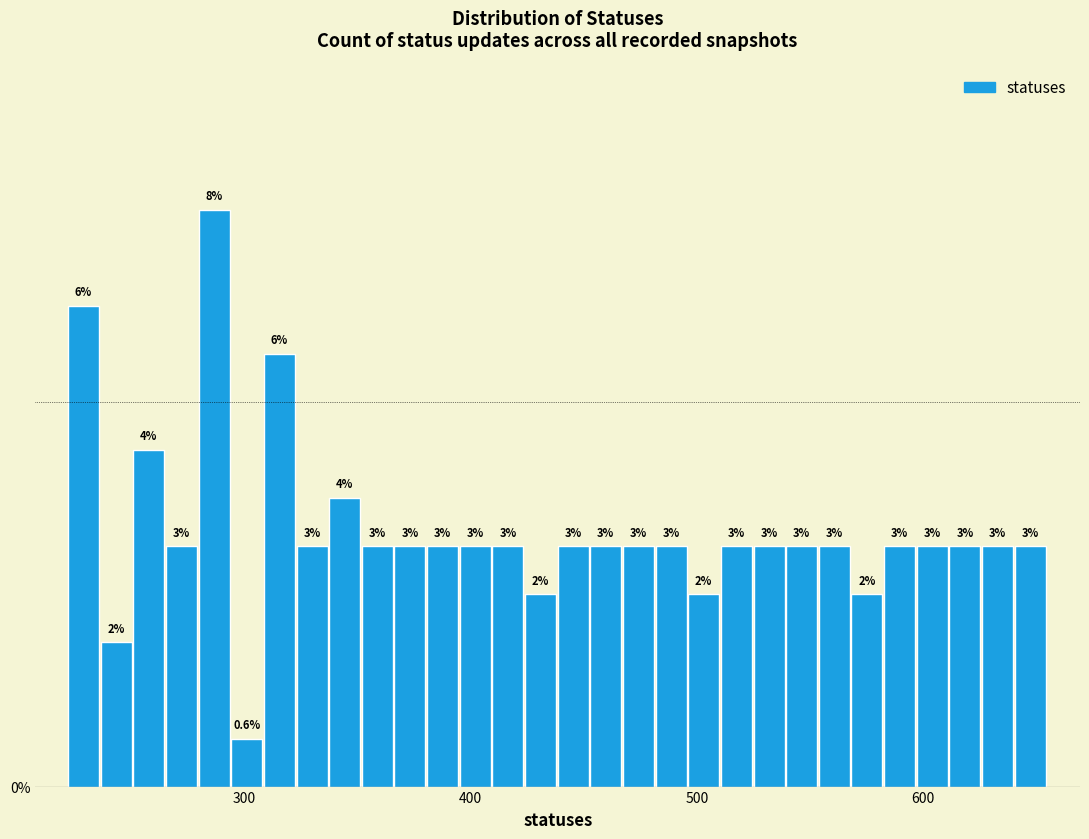

Read against the x-axis, roughly where is the centre of the tallest bar?

290